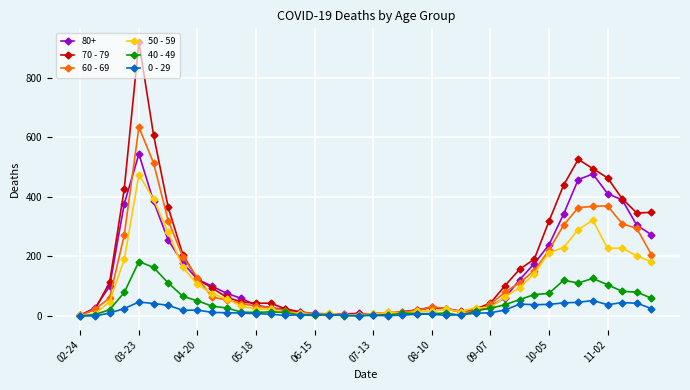

What is the difference between the maximum and minimum values in the 40 - 49 series?

183